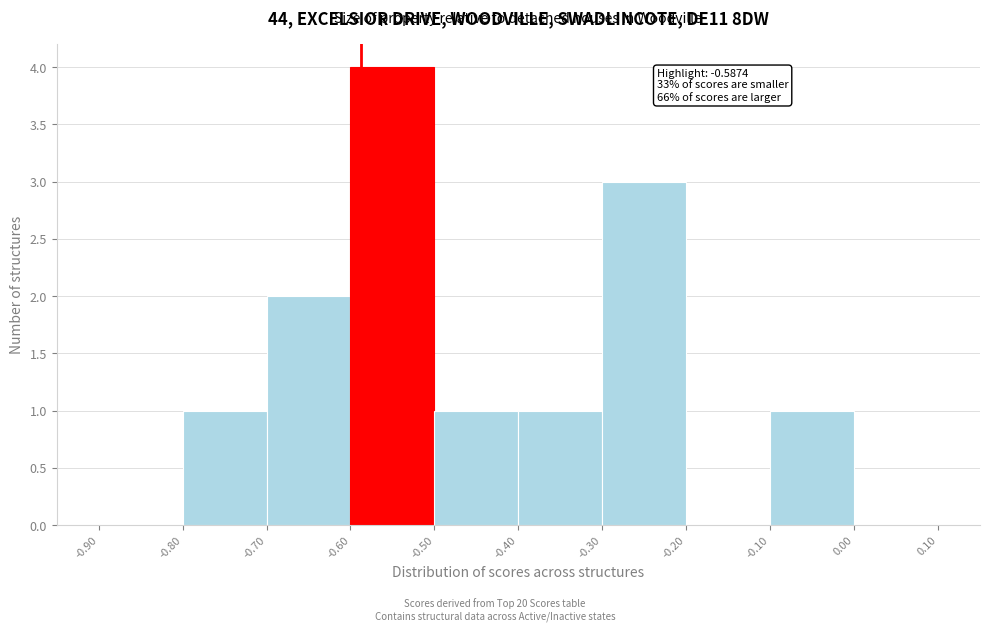

Over which range of the x-axis is the bar tallest?

-0.60 to -0.50